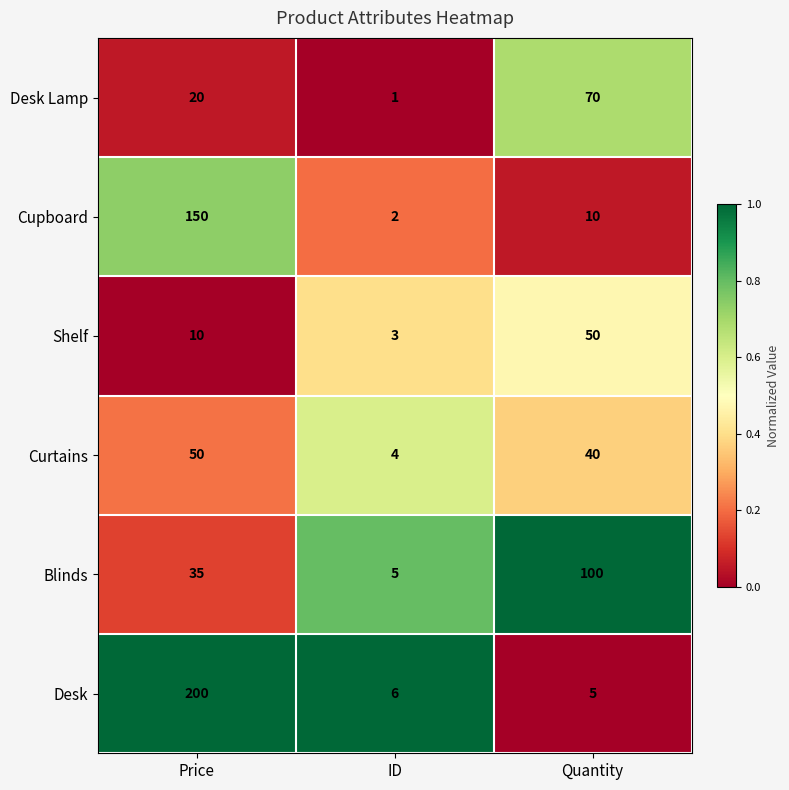

Rank the categories by Blinds value from lowest to highest.

ID, Price, Quantity